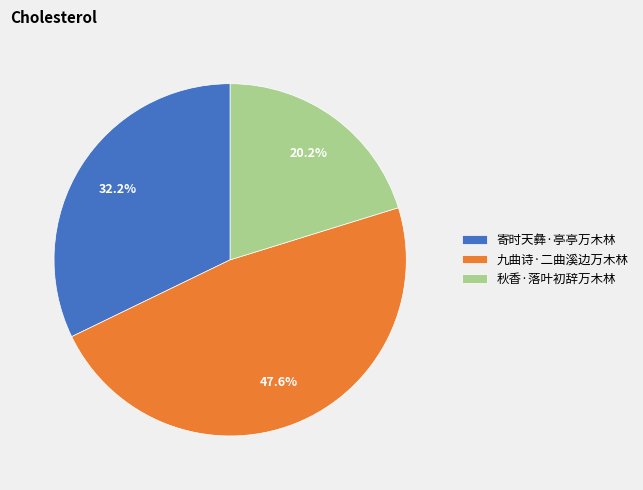

How many segments does this pie chart have?

3